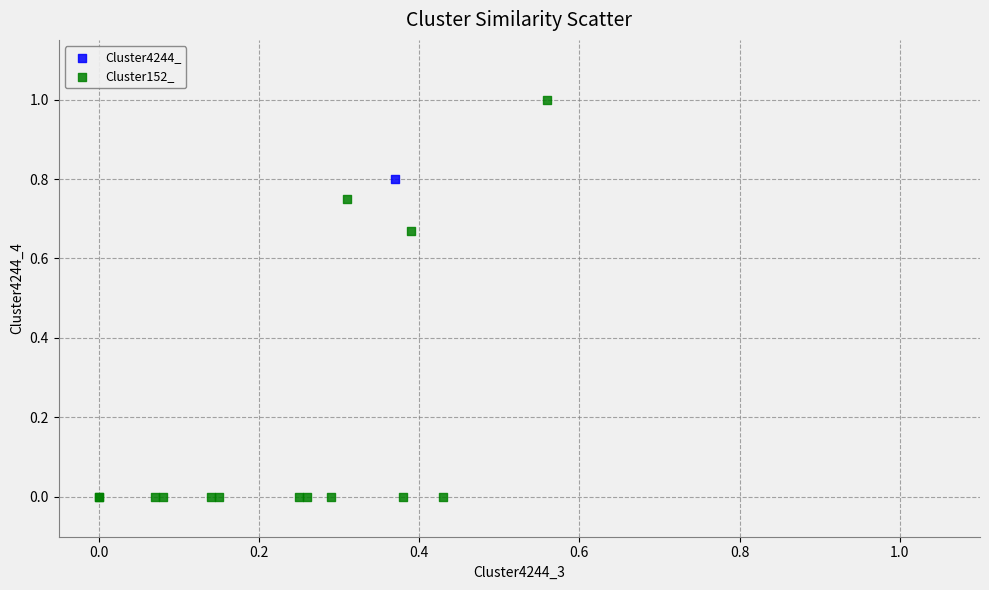

What are all the series names shown in the legend?

Cluster152_, Cluster4244_